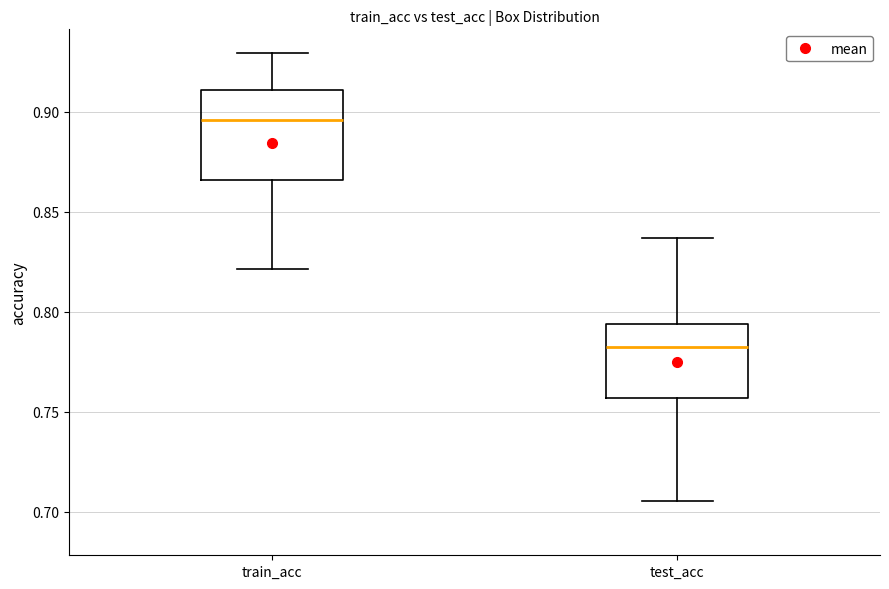

Which box's median line is the highest?

train_acc